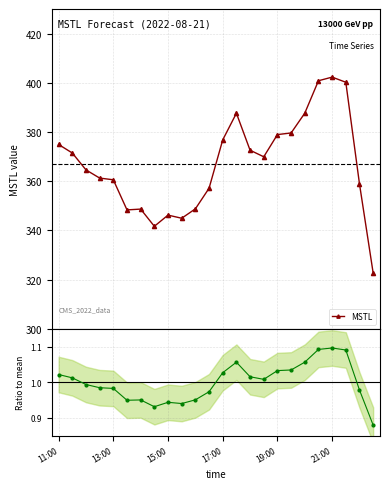

What is the maximum value for MSTL?

402.3